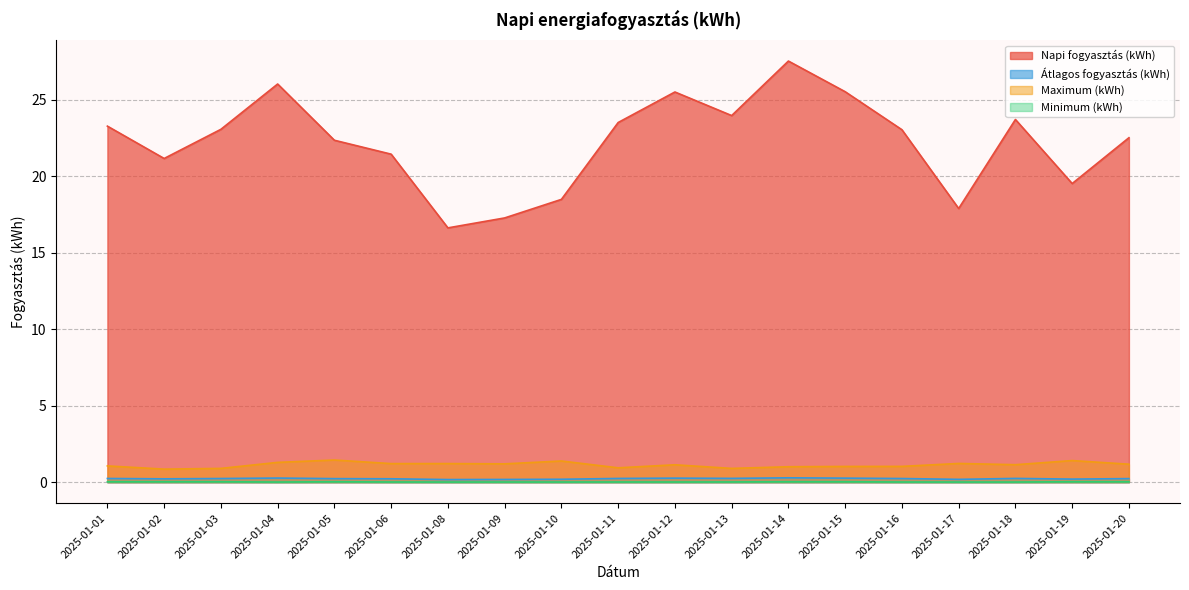

True or false: Maximum (kWh) and Napi fogyasztás (kWh) intersect in this chart.

False